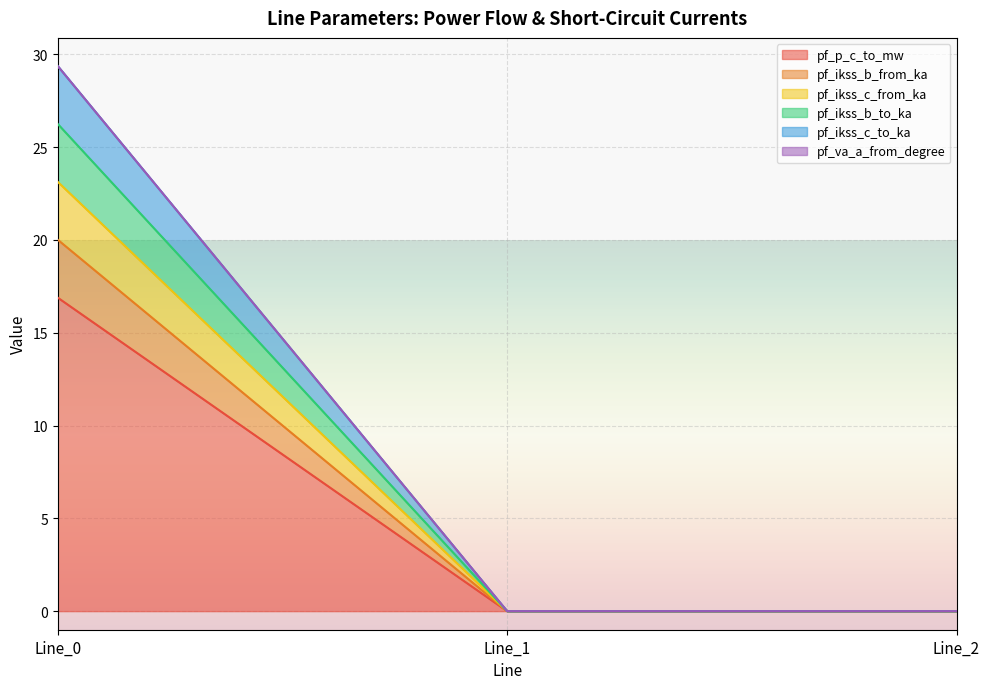

True or false: pf_p_c_to_mw has a value of 0.0 at Line_2.

True